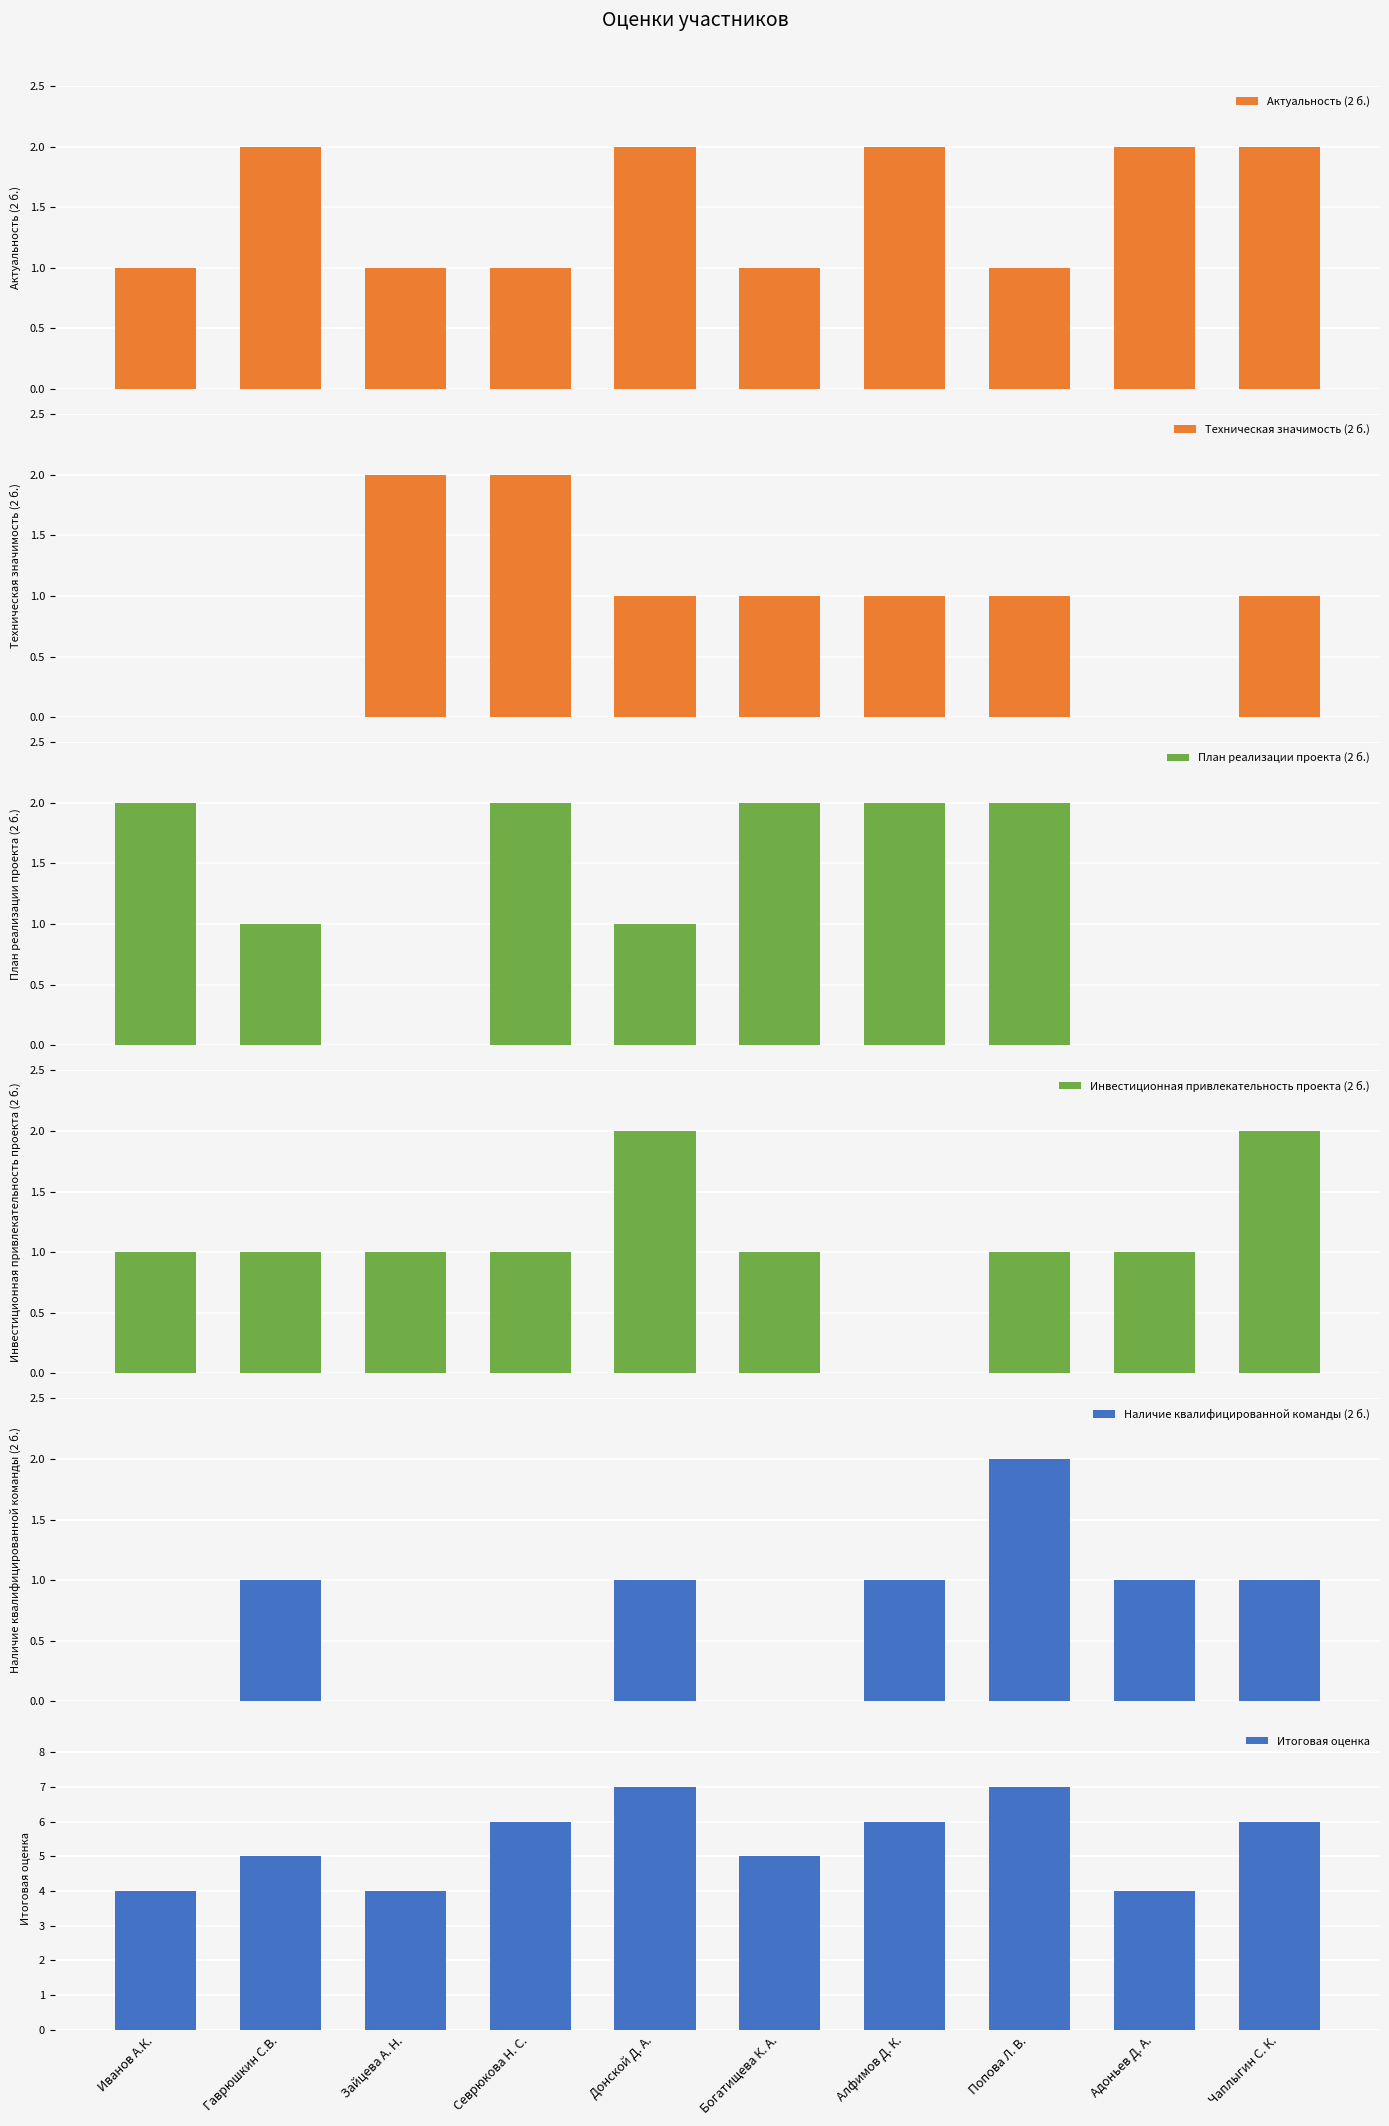

What is the value of the План реализации проекта (2 б.) bar at the 1st from the left?

2